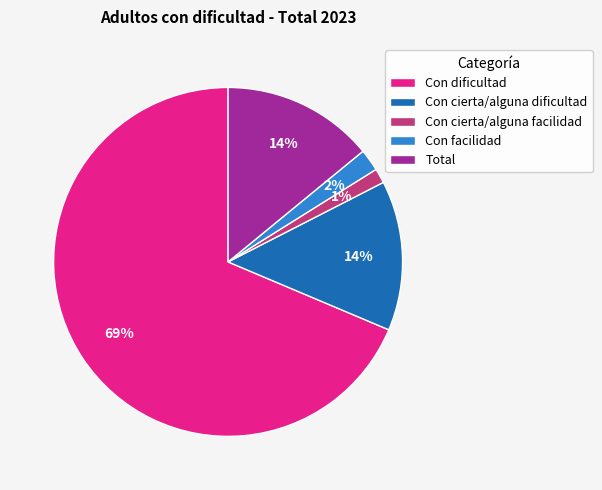

Combined, do Con cierta/alguna dificultad and Con cierta/alguna facilidad account for over 50%?

No